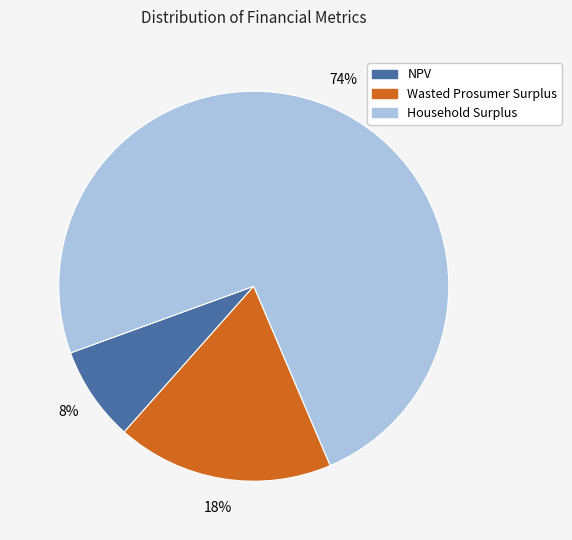

What is the ratio of the value at Household Surplus to the value at Wasted Prosumer Surplus?

4.1